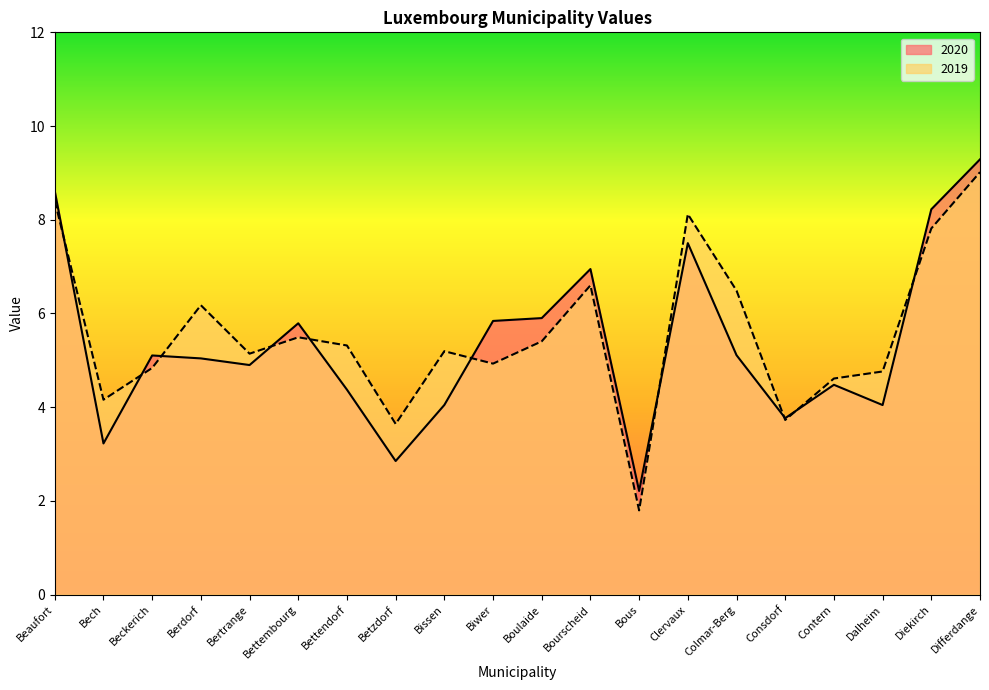

How many data points in 2019 are less than 5?

8